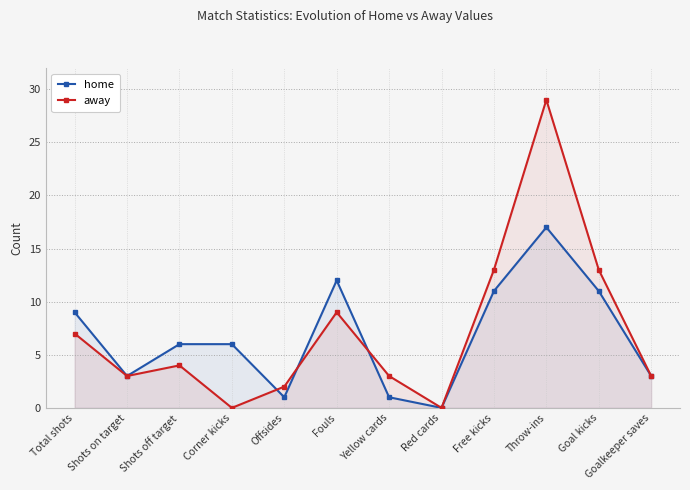

At which label does home first exceed 6?

Total shots